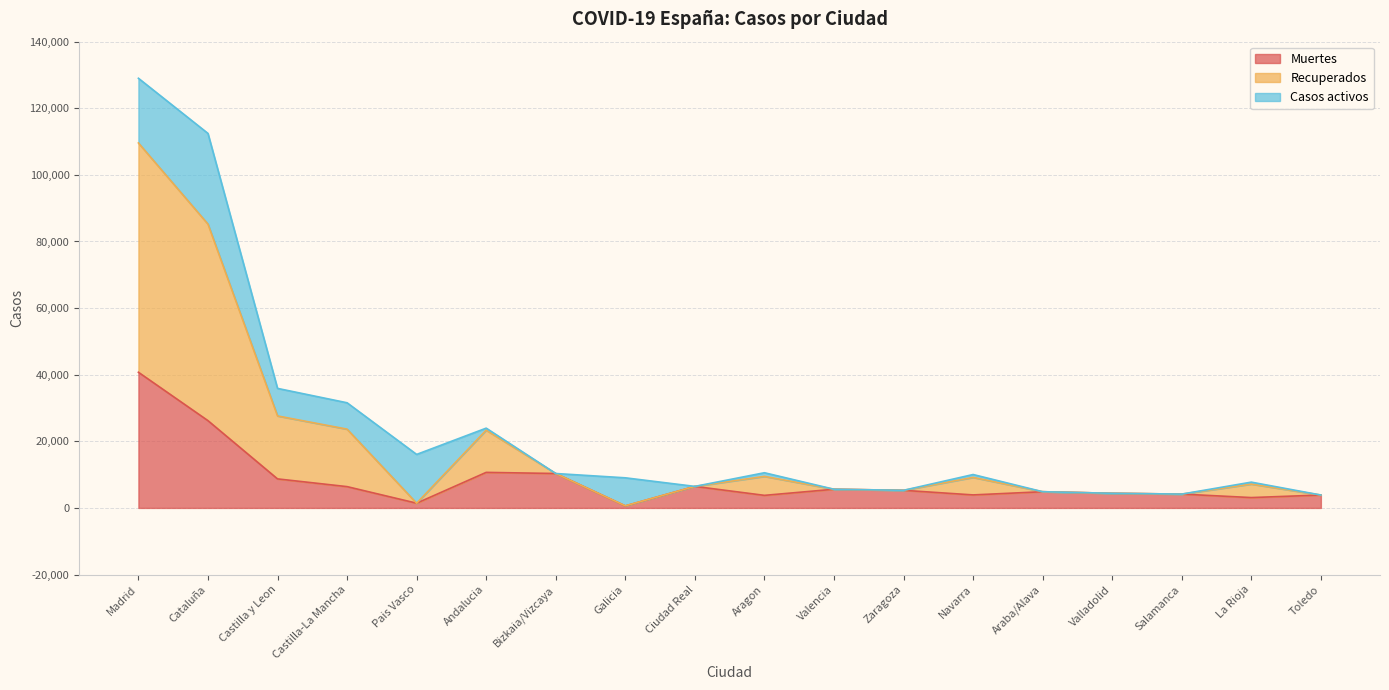

In Recuperados, how many points are lower than both neighbors (excluding endpoints)?

4